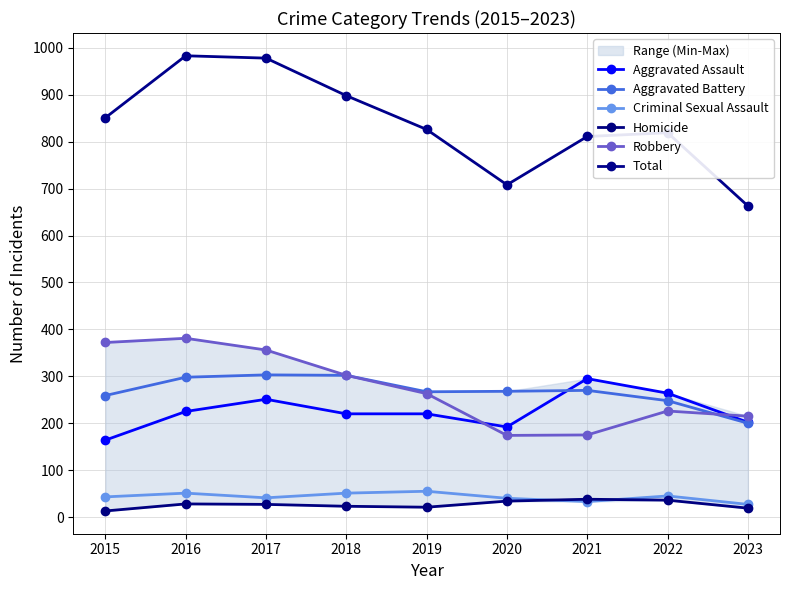

Is this an area chart (filled region under the line)?

No